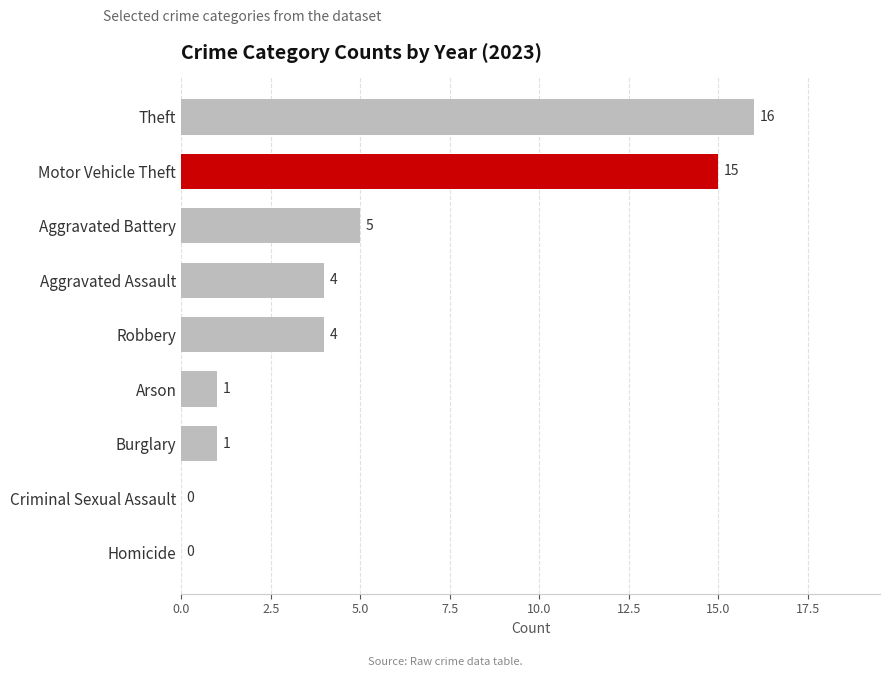

Which label corresponds to the largest value in the chart?

Theft